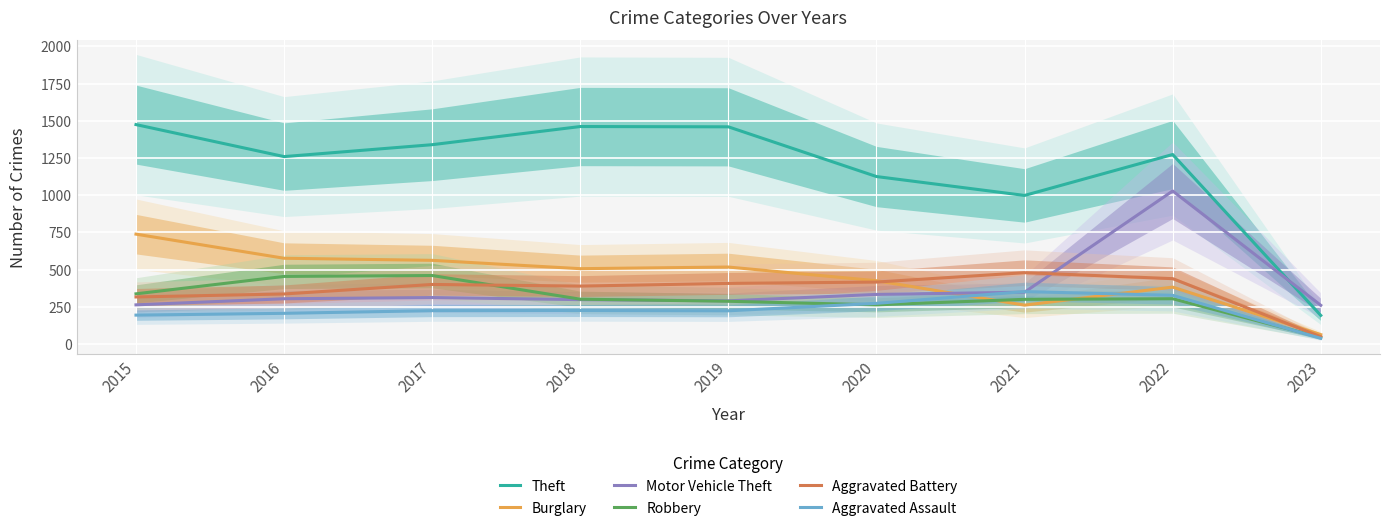

What is the total value across all series at 2019?

3183